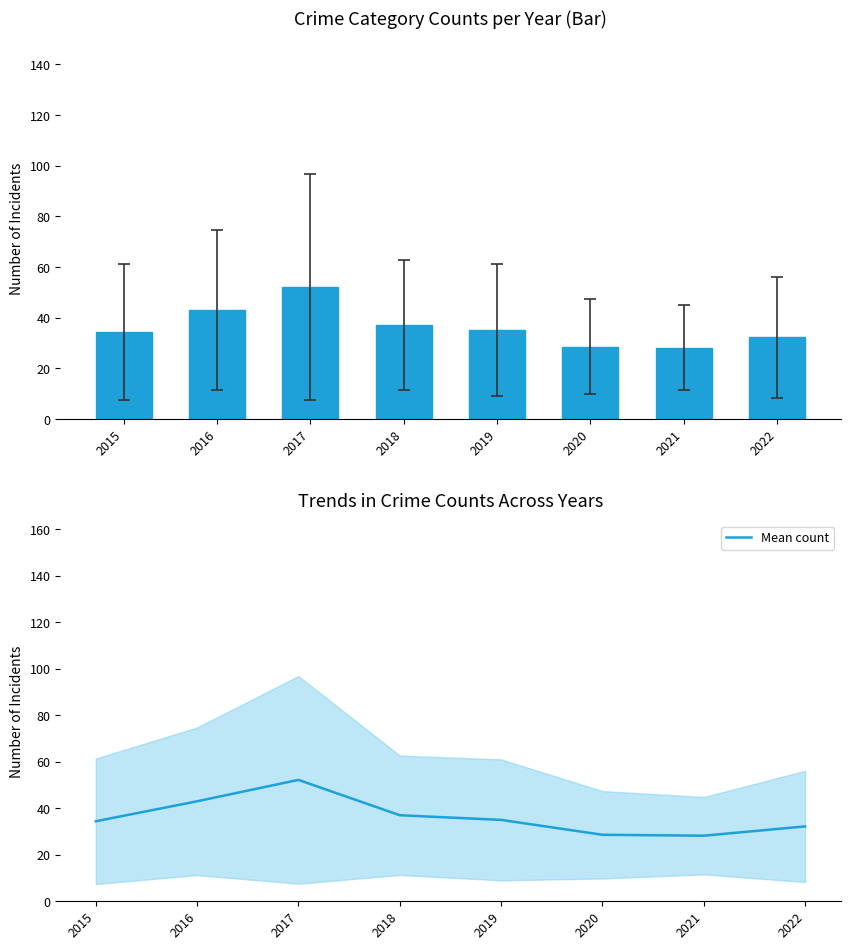

Which label corresponds to the largest value in the chart?

2017